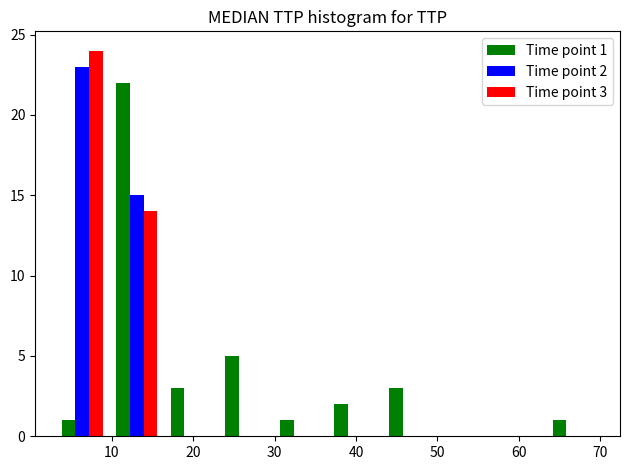

In the Time point 3 series, which range on the x-axis has the tallest bar?

3.0 to 9.7